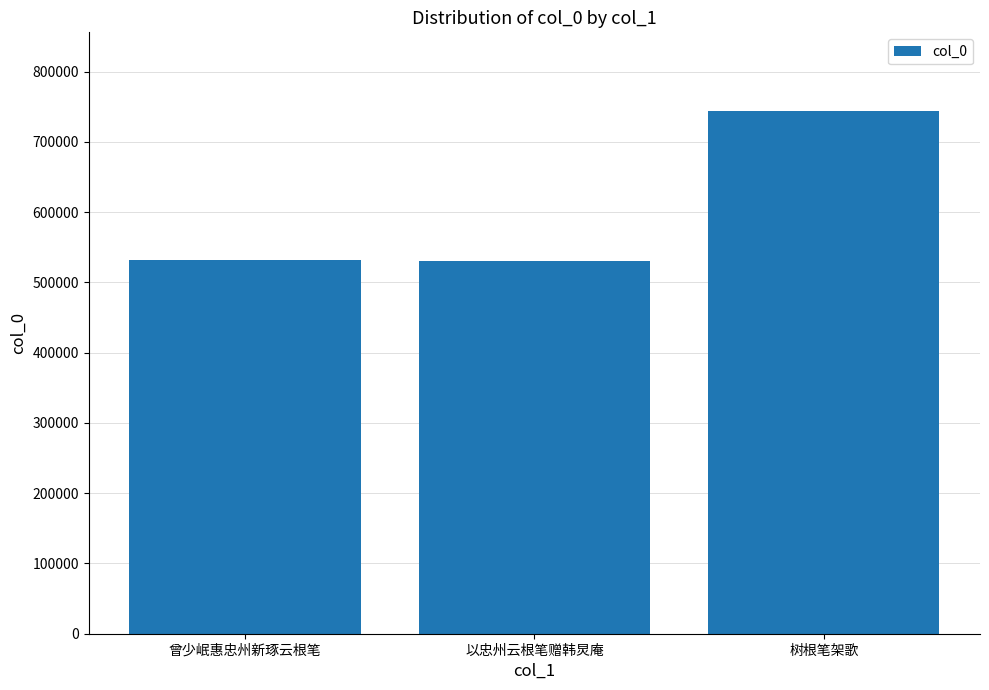

Does the chart contain any negative values?

No